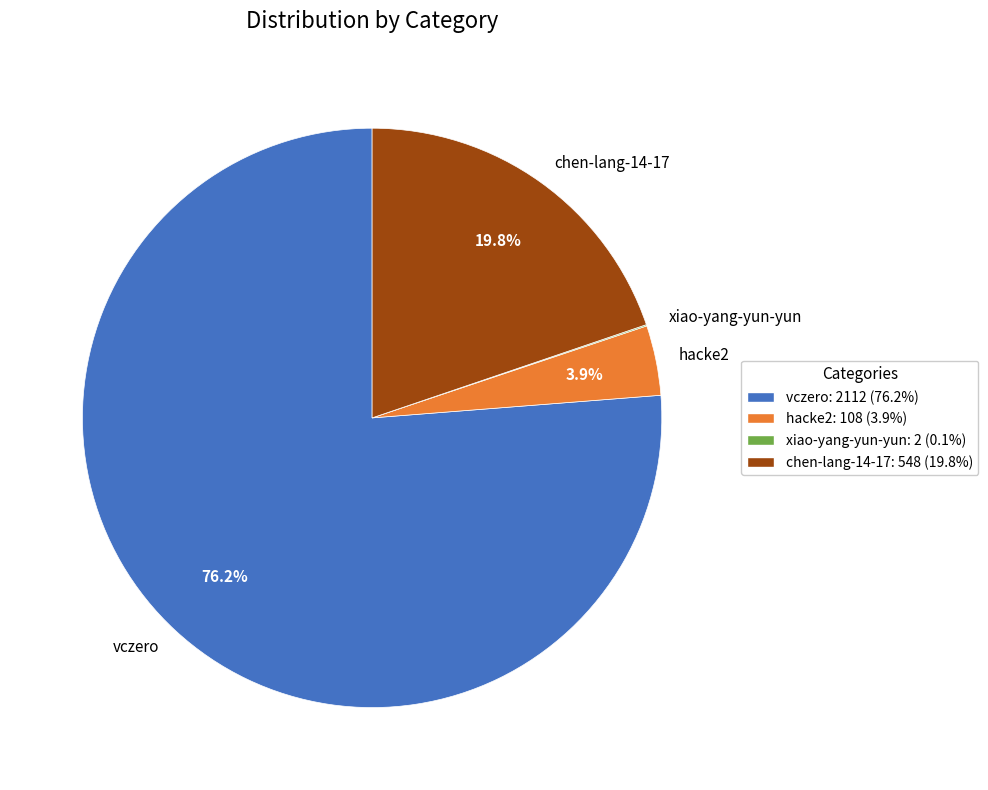

What percentage do hacke2 and vczero together represent?

80.1%